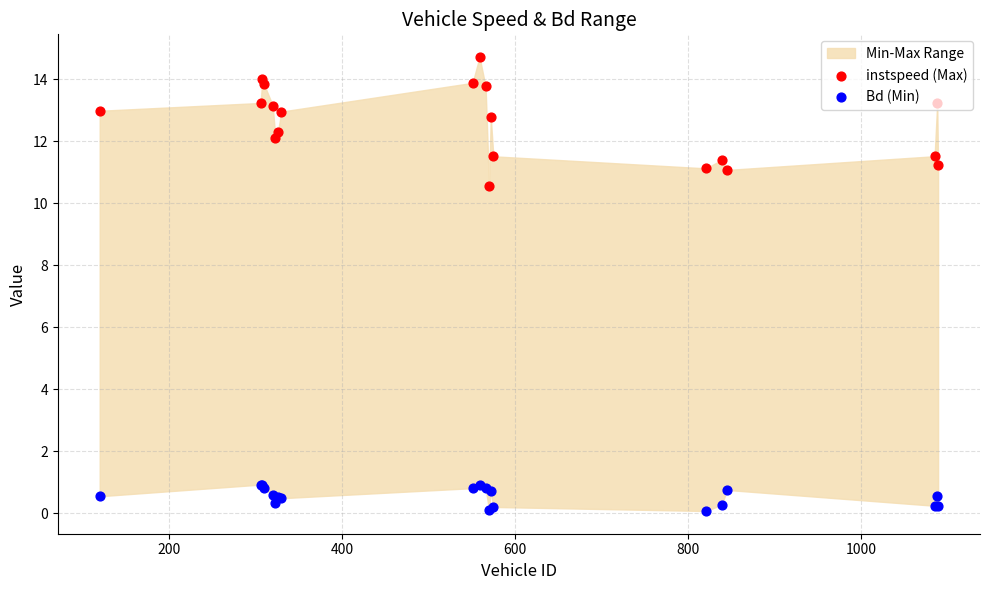

Which series contains the lowest Y value?

Bd (Min)